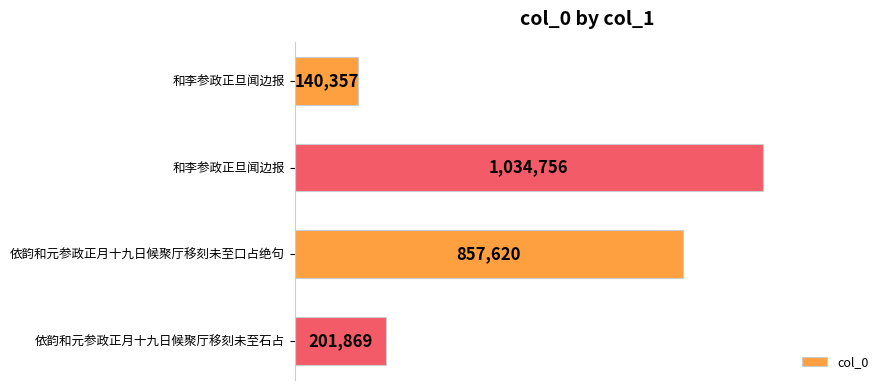

What is the average value?

558650